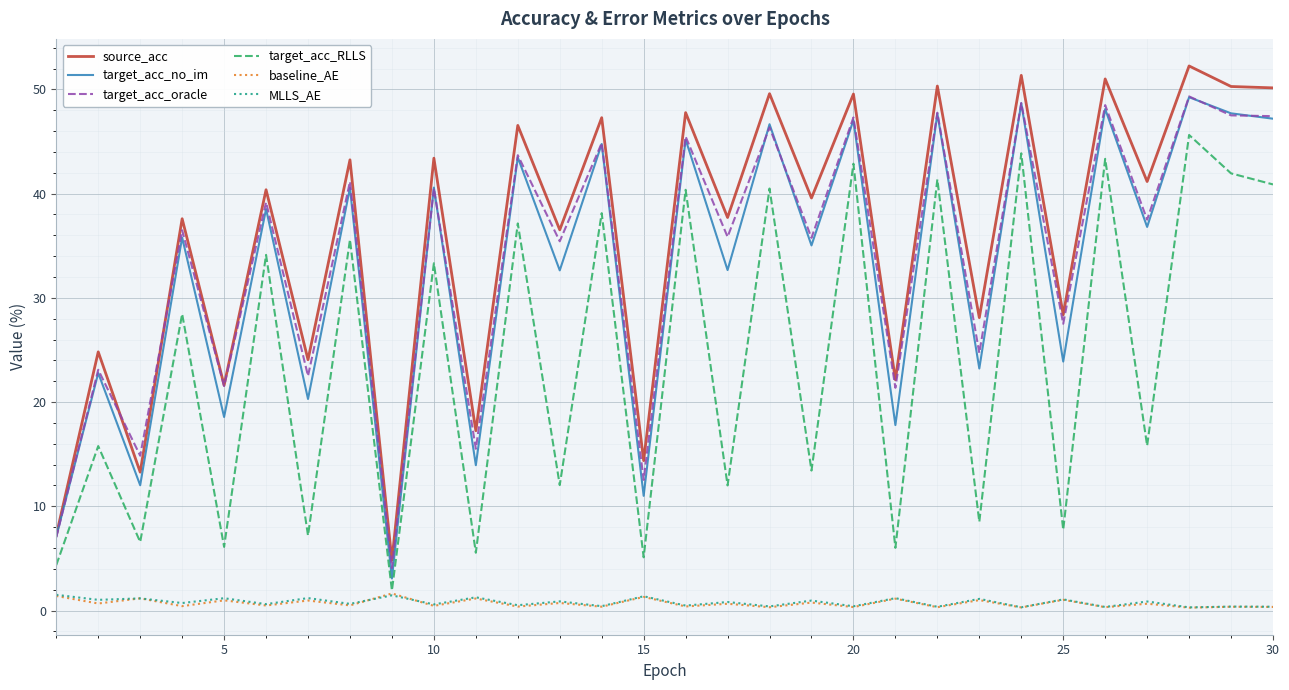

What is the maximum value shown in the chart?

52.2